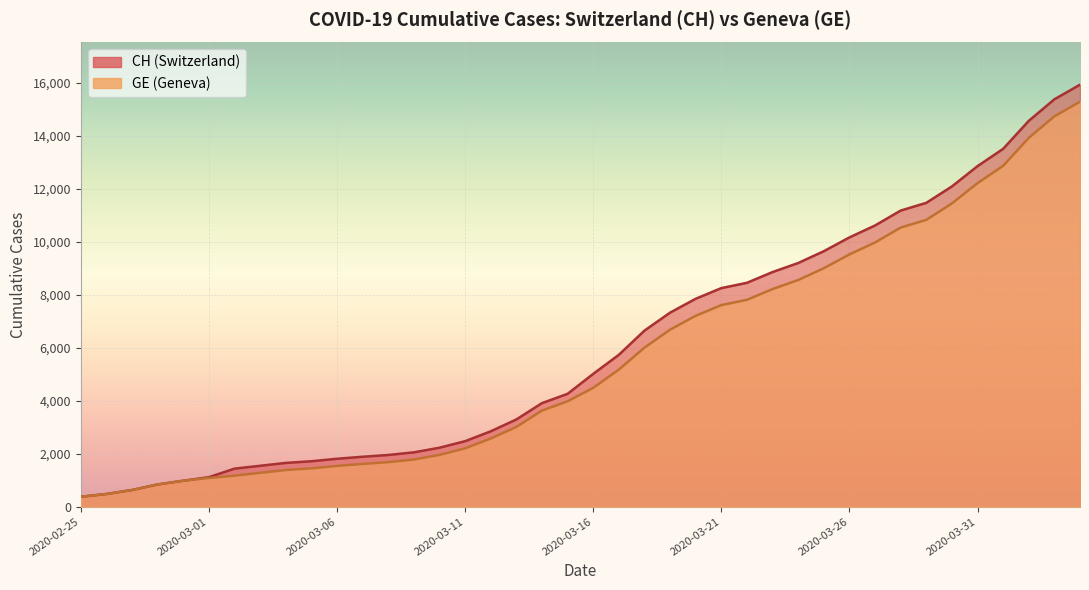

True or false: CH and GE cross at least once.

False